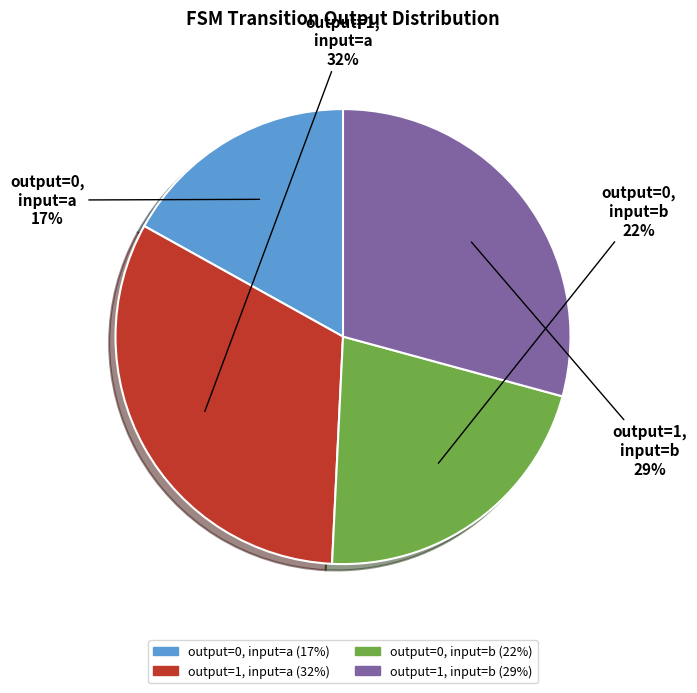

How many slices are in this pie chart?

4